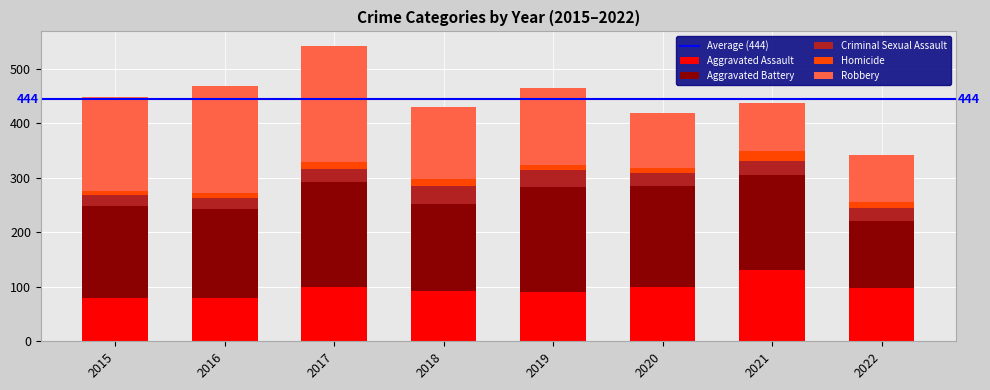

At which category is the sum across all series the highest?

2017